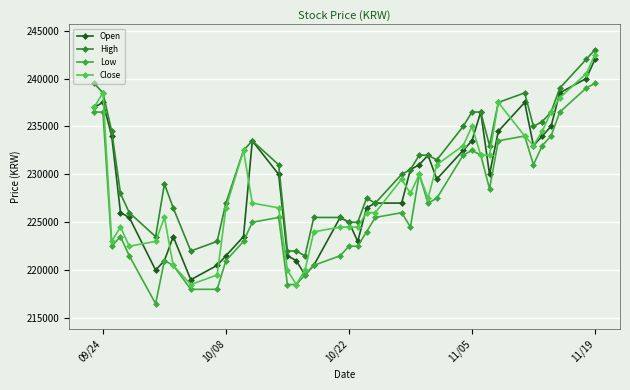

What is the average value of the Close series?

228688